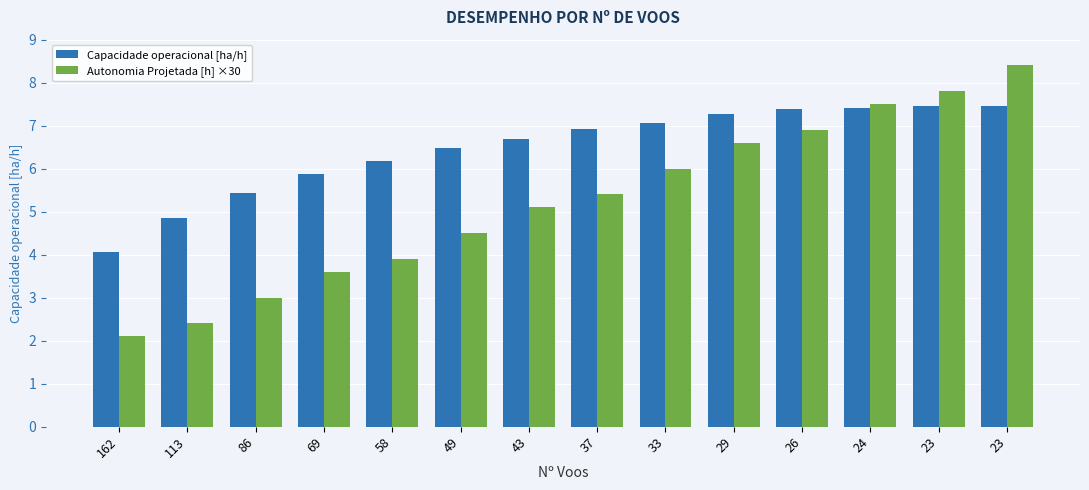

Is the value of Capacidade operacional [ha/h] at 43 greater than the value of Autonomia Projetada [h] ×30 at 26?

No